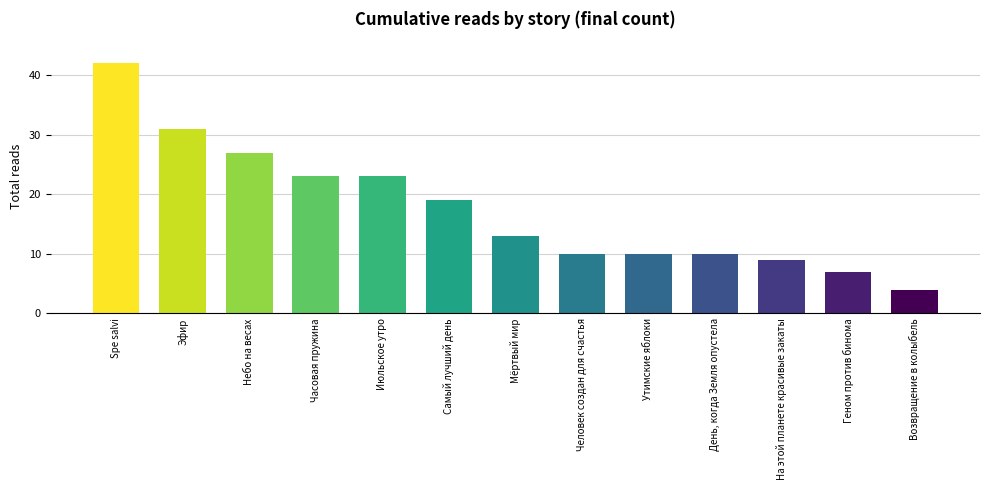

At which category does the chart reach its minimum across all series?

Возвращение в колыбель